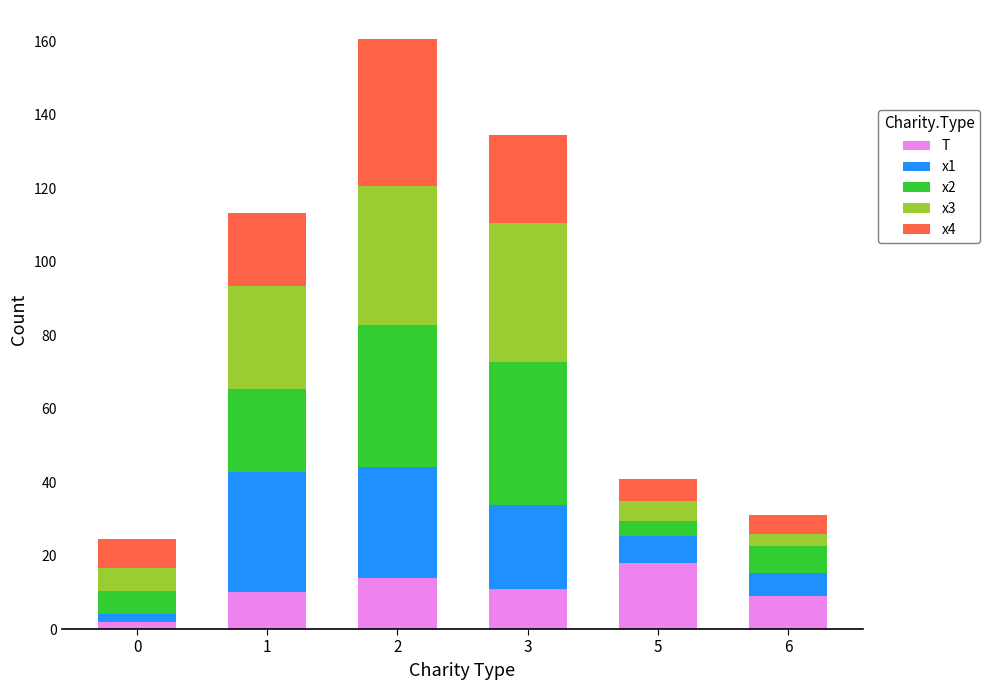

What are all the series names shown in the legend?

T, x1, x2, x3, x4